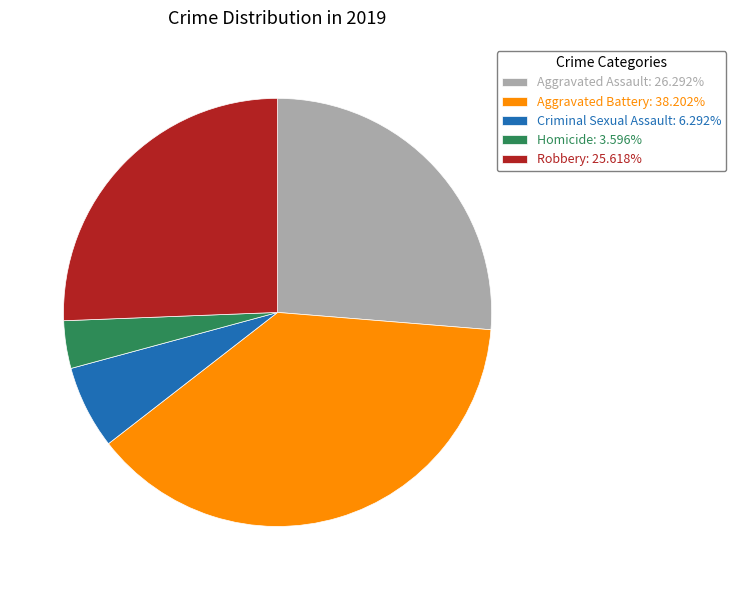

Does Robbery account for over 50% of the chart?

No